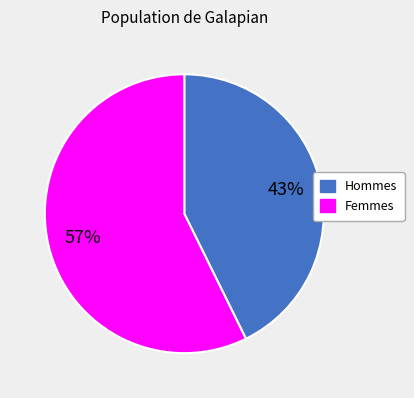

To the nearest percent, what is the average slice percentage?

50%